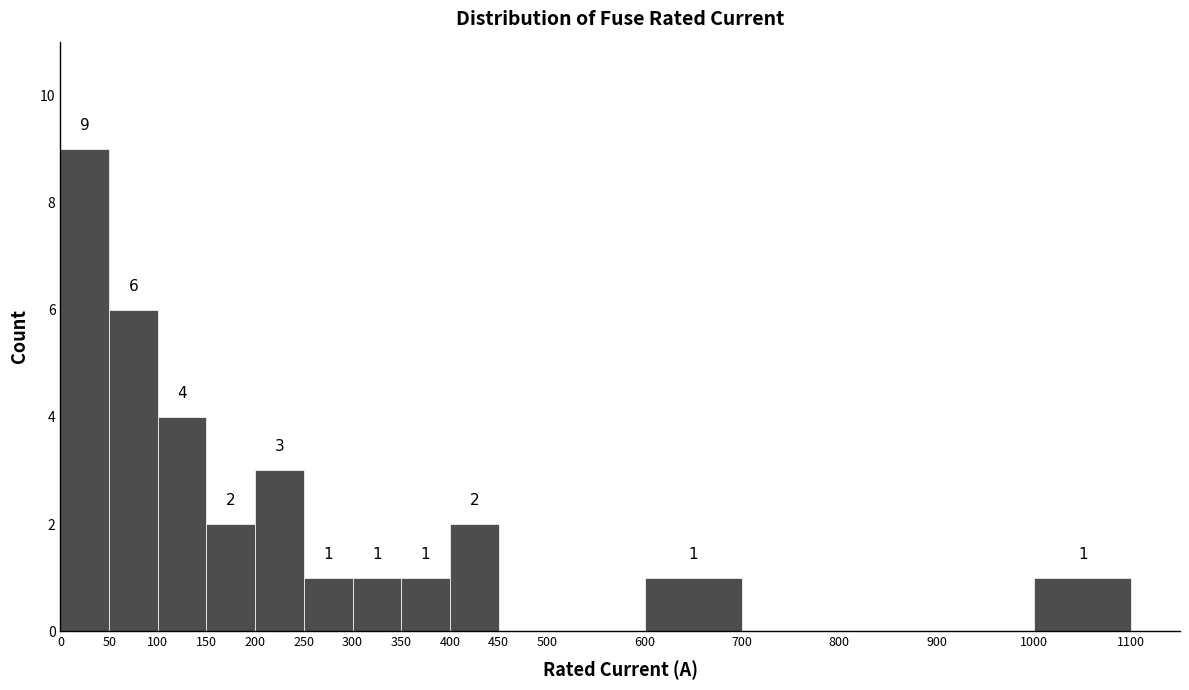

Over which range of the x-axis is the bar tallest?

0 to 50